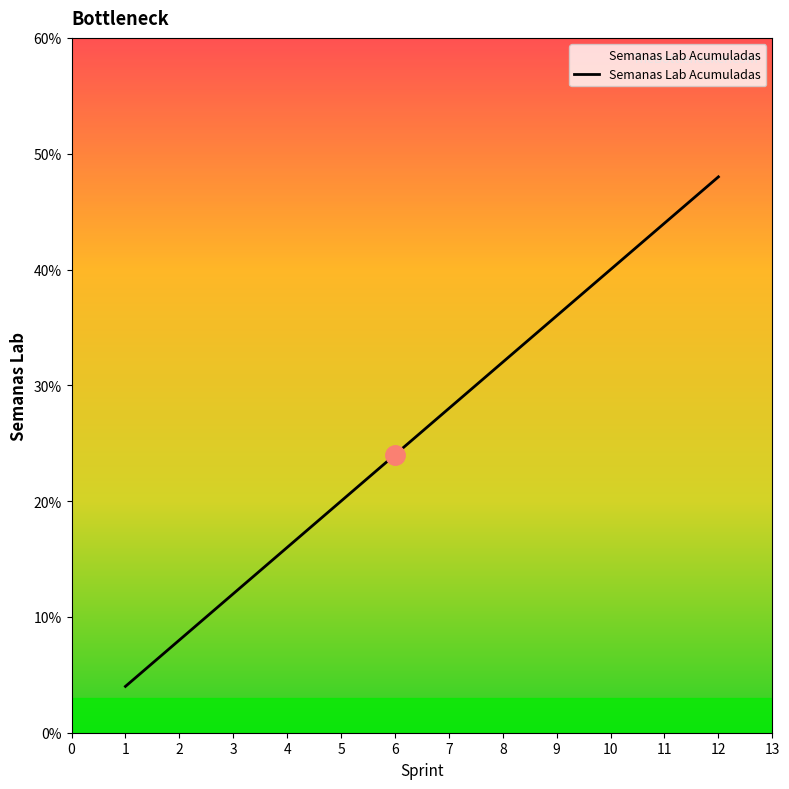

List the labels in order of value, largest first.

12, 11, 10, 9, 8, 7, 6, 5, 4, 3, 2, 1